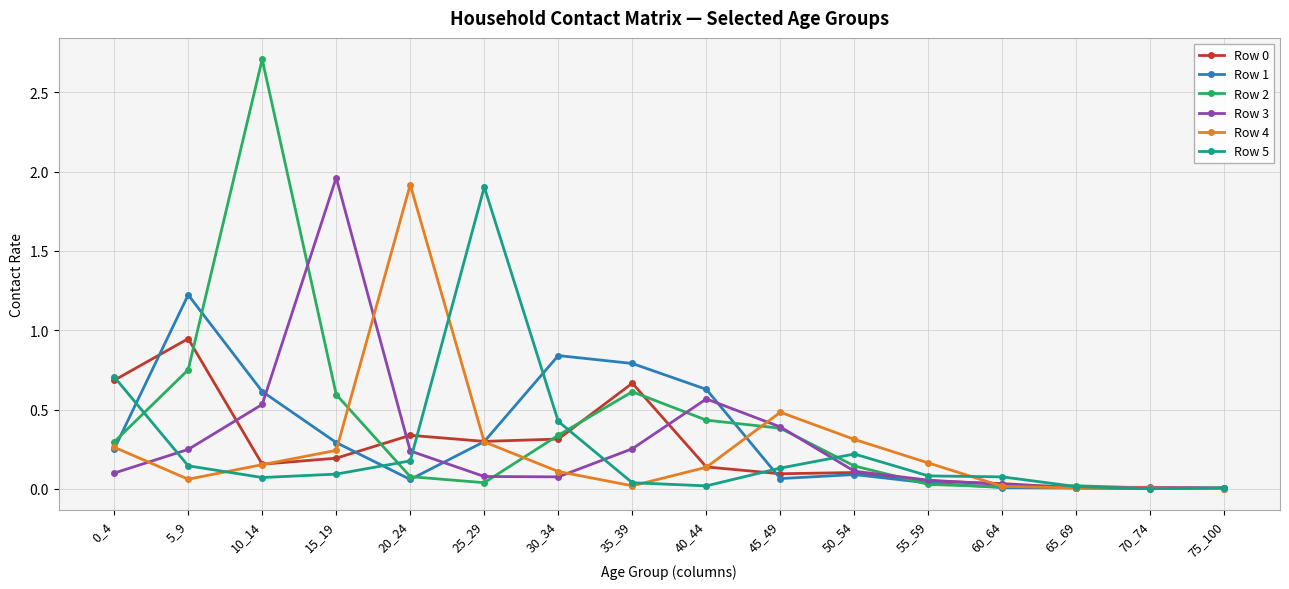

At which category does Row 2 reach its first local peak?

10_14